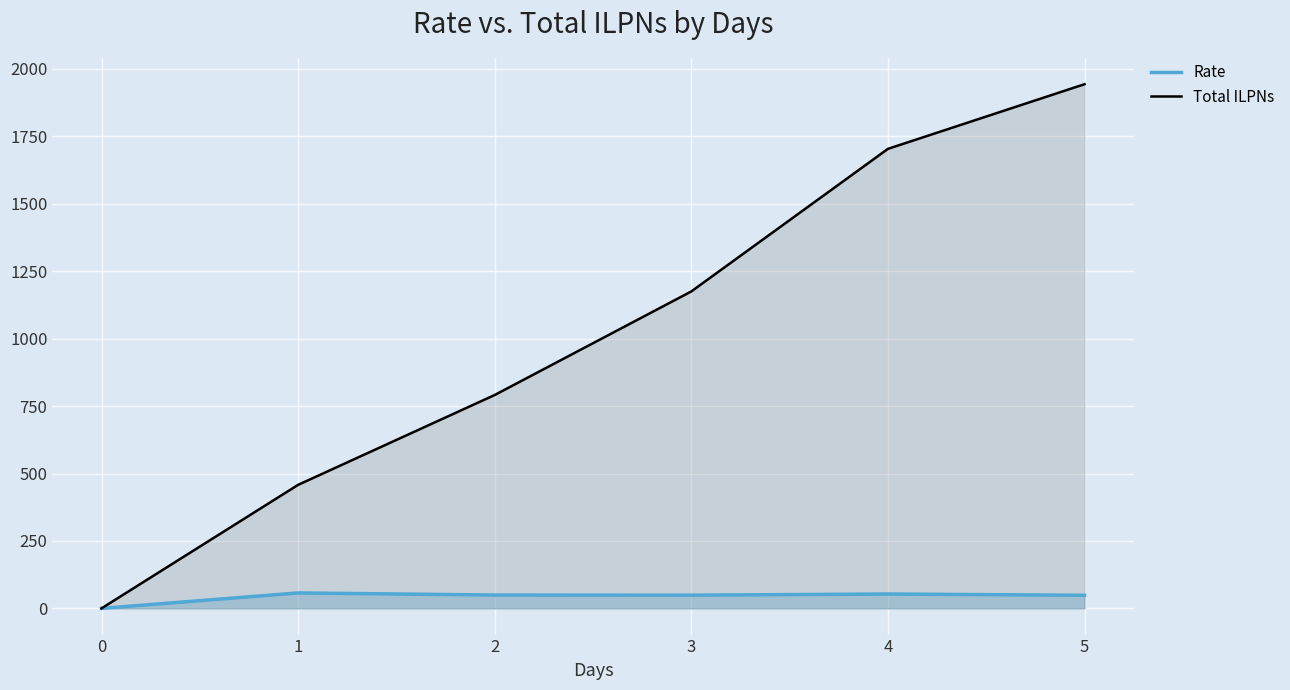

How many positive values does the Rate series have?

5